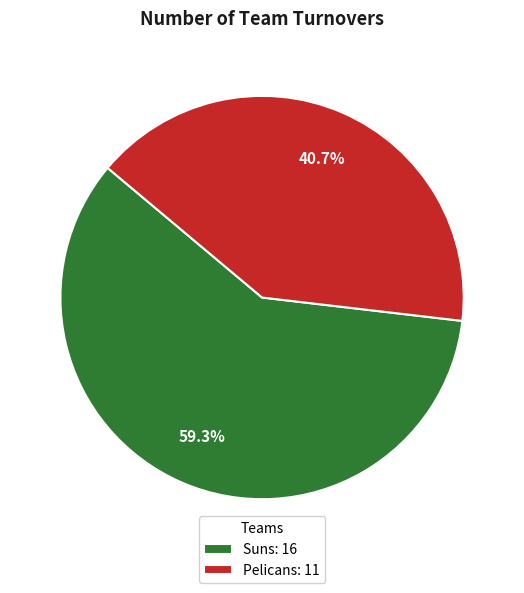

Does Pelicans represent more than half of the total?

No